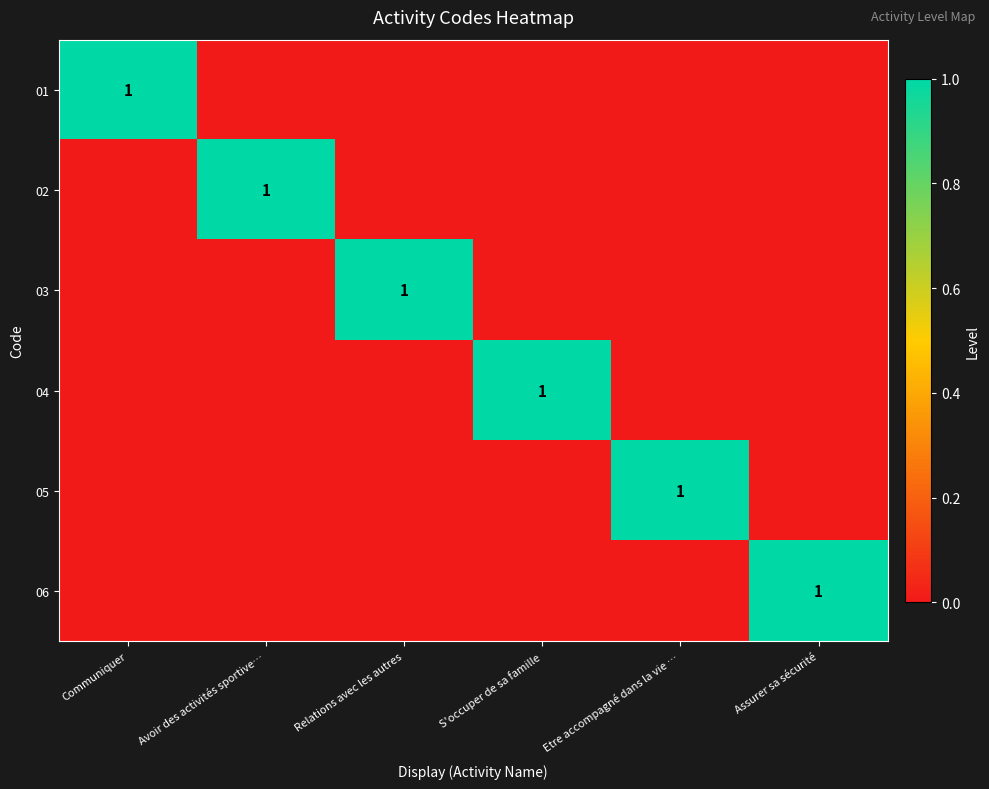

The value of 01 at Communiquer is 0. True or false?

False